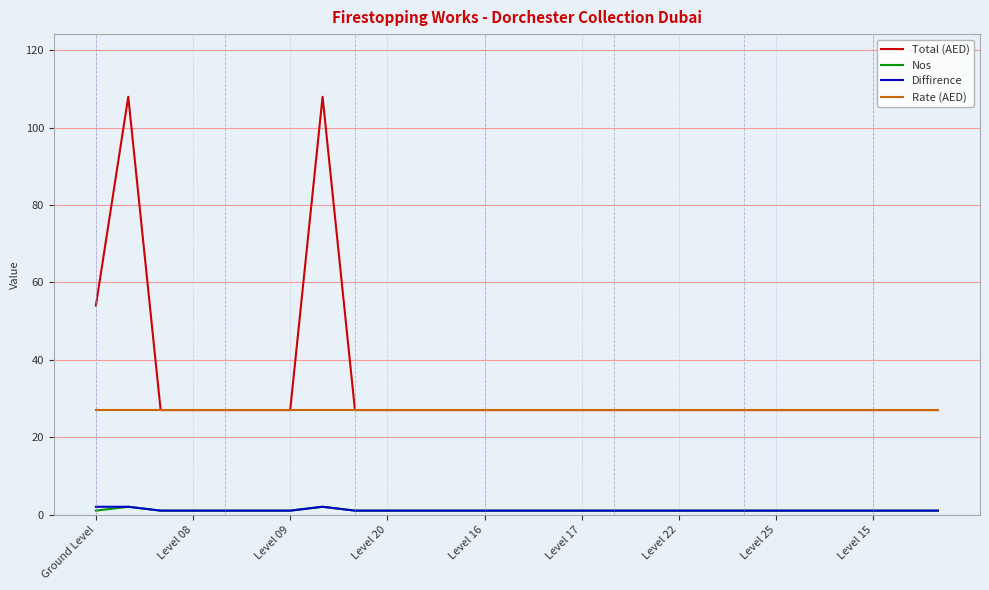

What is the highest value of the Total (AED) series?

108